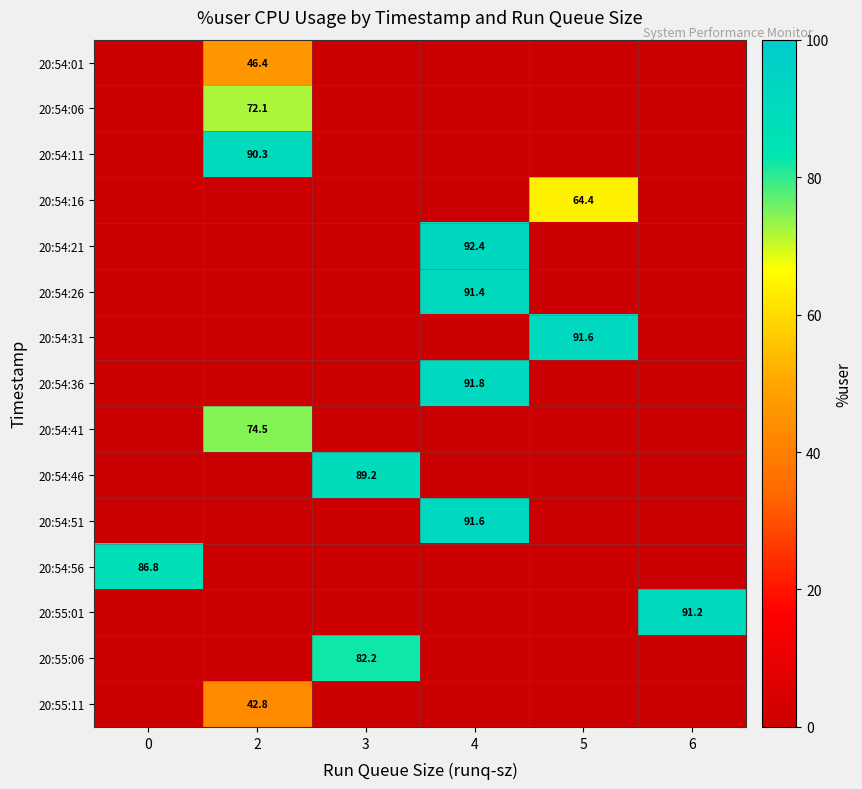

The value of 20:54:56 at 0 is 86.8. True or false?

True